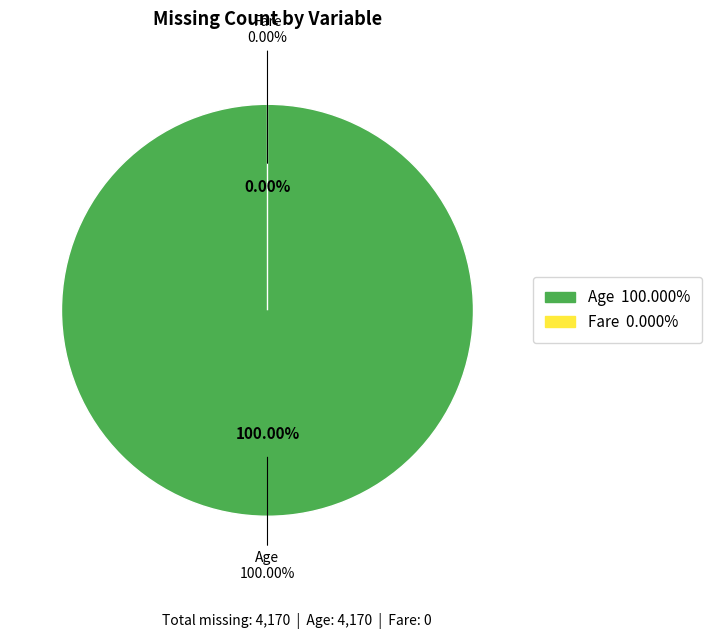

To the nearest percent, what portion does Age represent?

100%